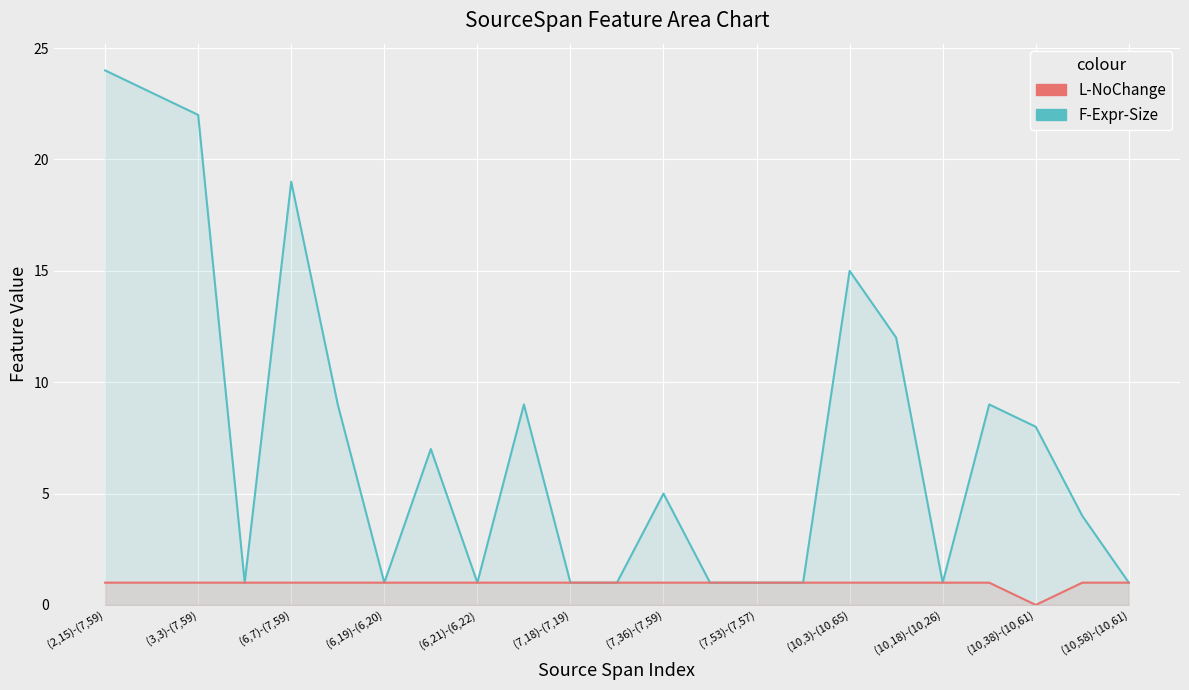

What is the label of the 10th point from the left?

(10,18)-(10,26)